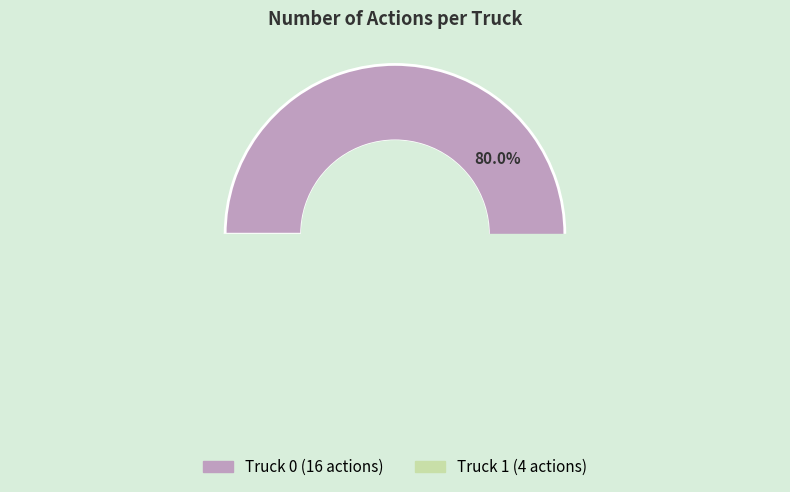

How many segments does this pie chart have?

2